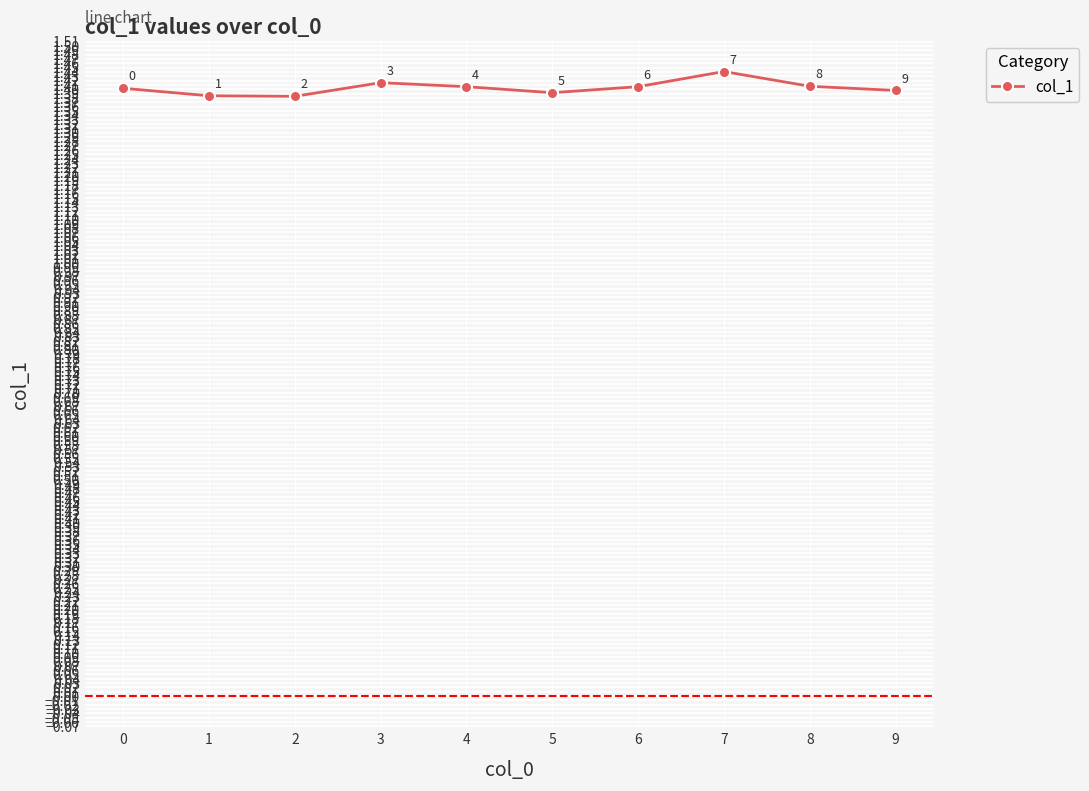

True or false: the data shows 0.8 at 1.

False